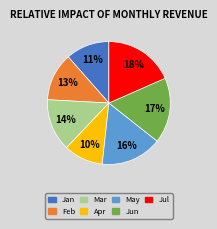

True or false: Jun accounts for 17% of the total.

True